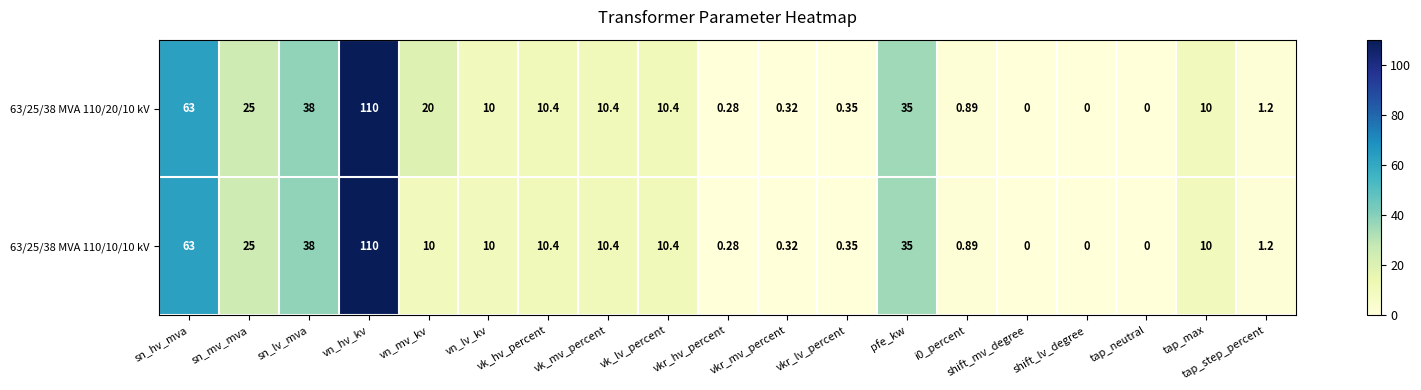

How many data points does each series have?

19